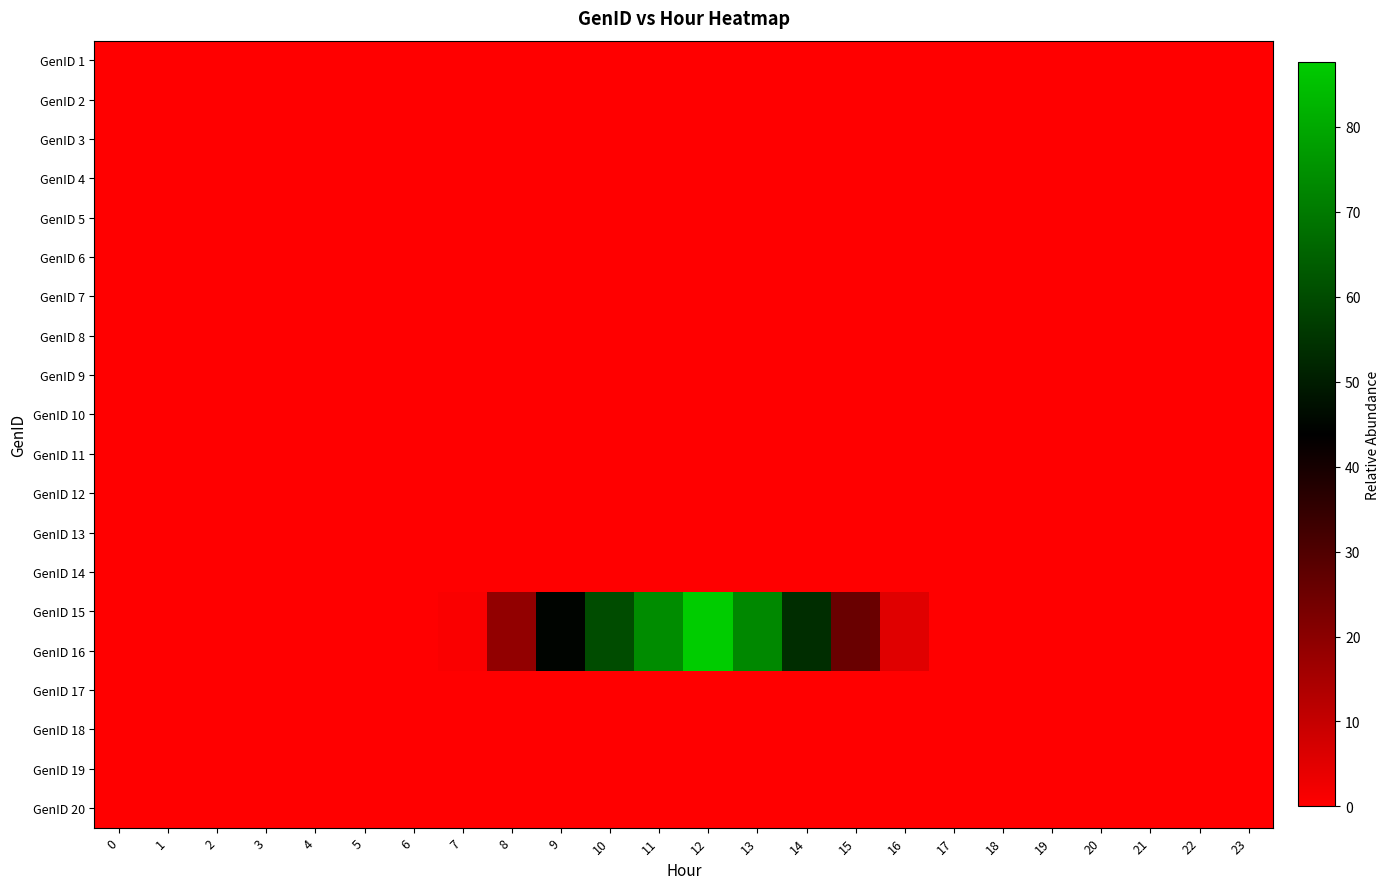

What is the greatest value displayed?

87.6